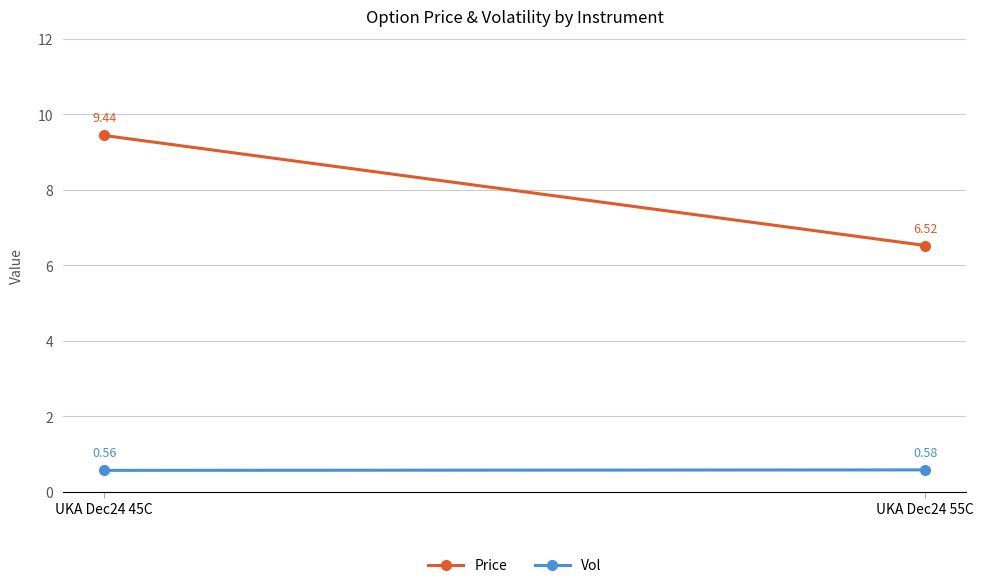

What are all the series names shown in the legend?

Price, Vol